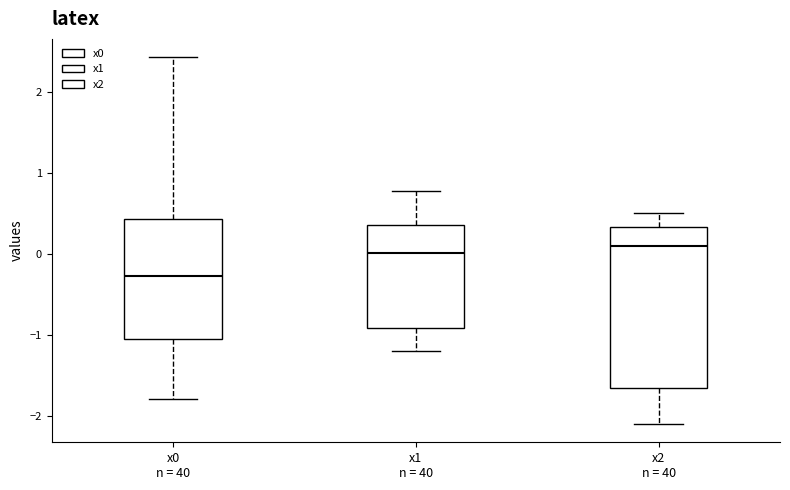

Reading left to right, transcribe this box plot: for each box, give where its median line is, the range the box spans, and where its two whiskers end, as read against the y-axis. The values are not printed on the chart, so give them approximately, as read against the axis.

x0 n = 40: median -0.3, box -1.1 to 0.4, whiskers -1.8 to 2.4
x1 n = 40: median 0.0, box -0.9 to 0.4, whiskers -1.2 to 0.8
x2 n = 40: median 0.1, box -1.7 to 0.3, whiskers -2.1 to 0.5